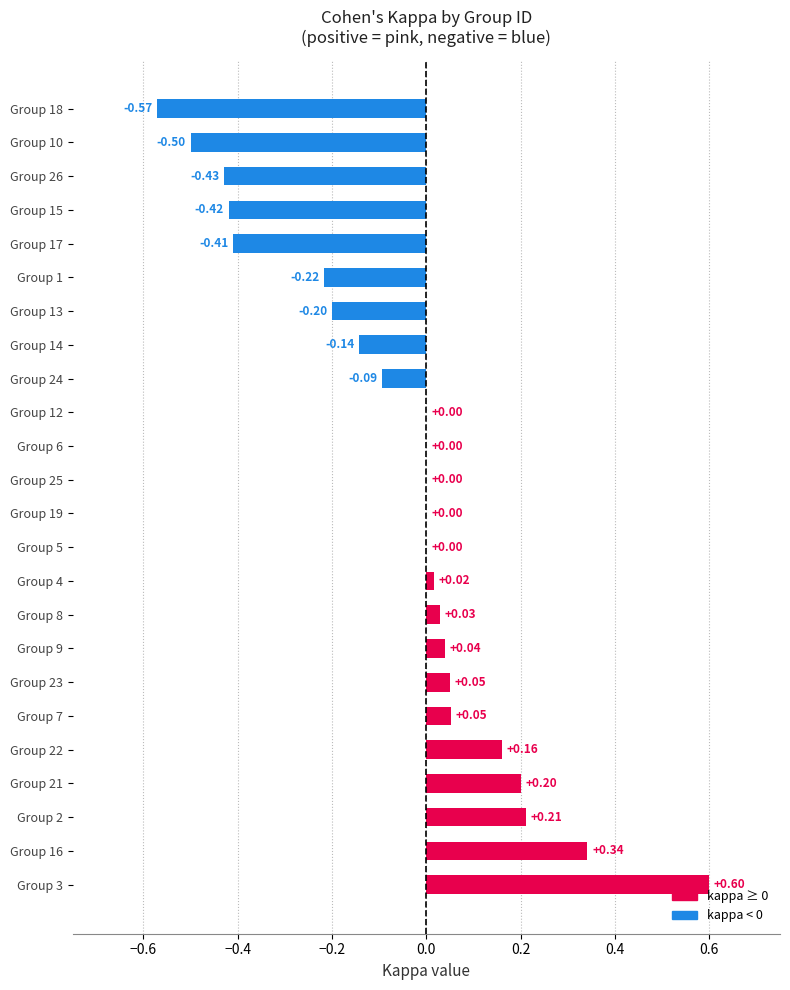

What is the sum of all values?

-1.3